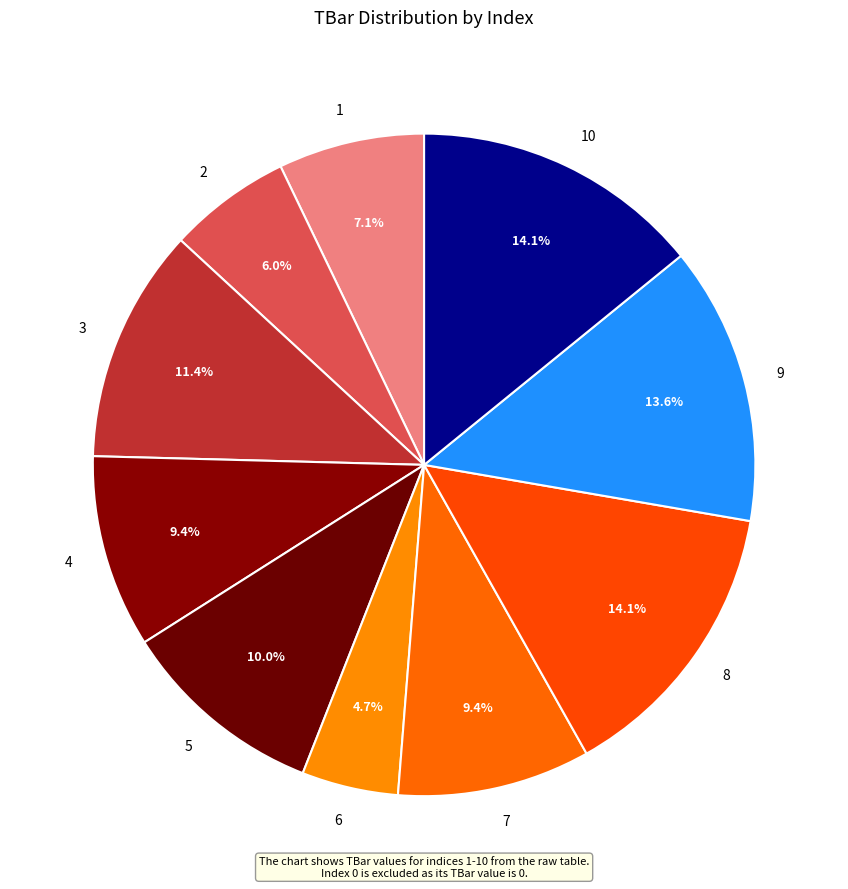

Is there any slice that represents more than half of the pie?

No